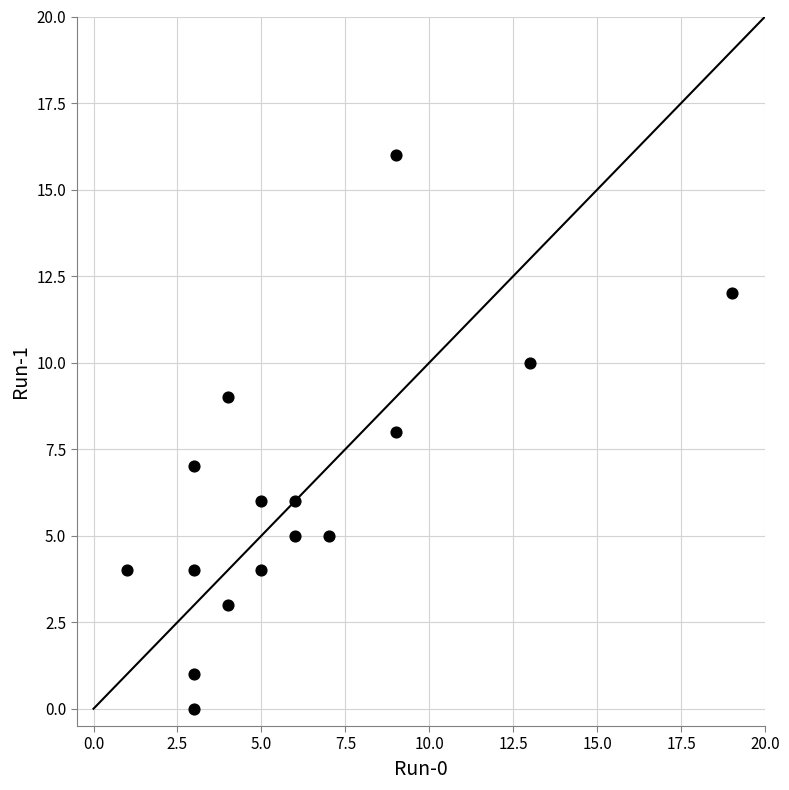

What is the range of Y values (max minus min)?

16